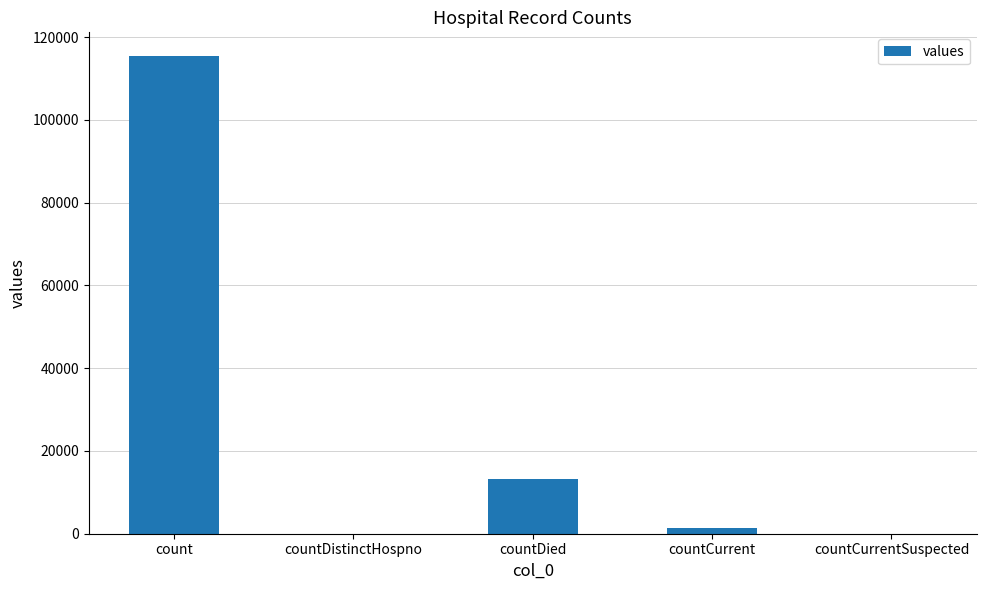

Where does the data first go above 1383?

count